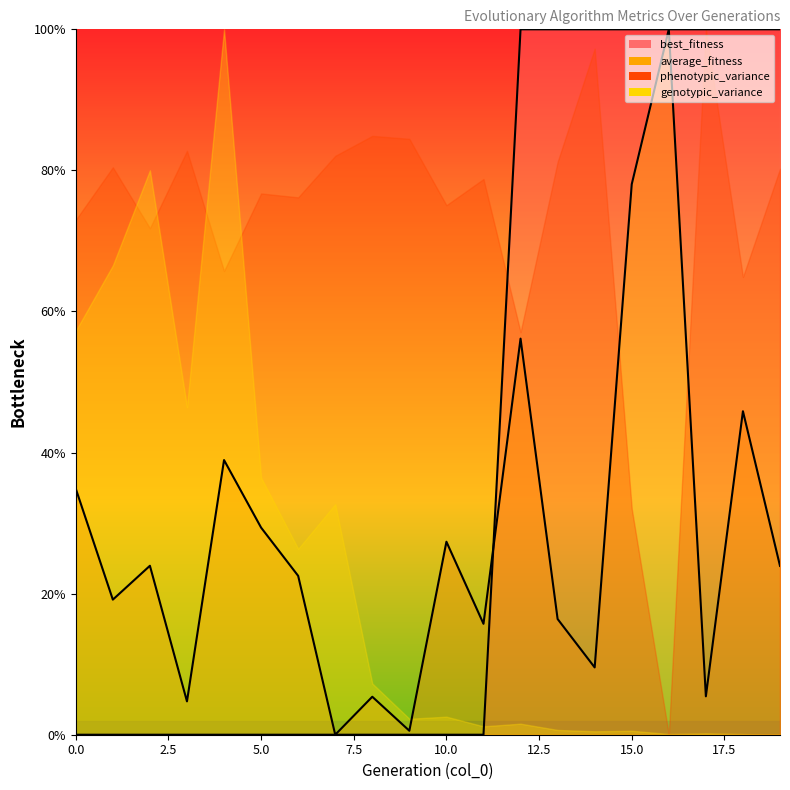

Where is the first local maximum for average_fitness?

2